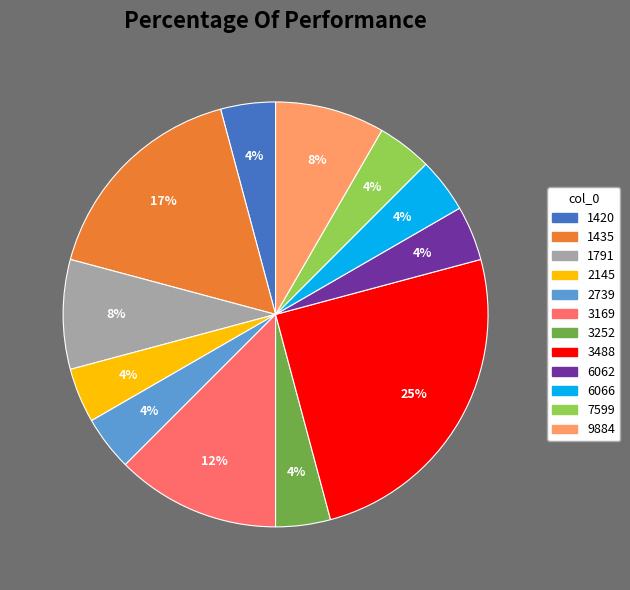

The 7599 slice represents 4% of the pie. True or false?

True